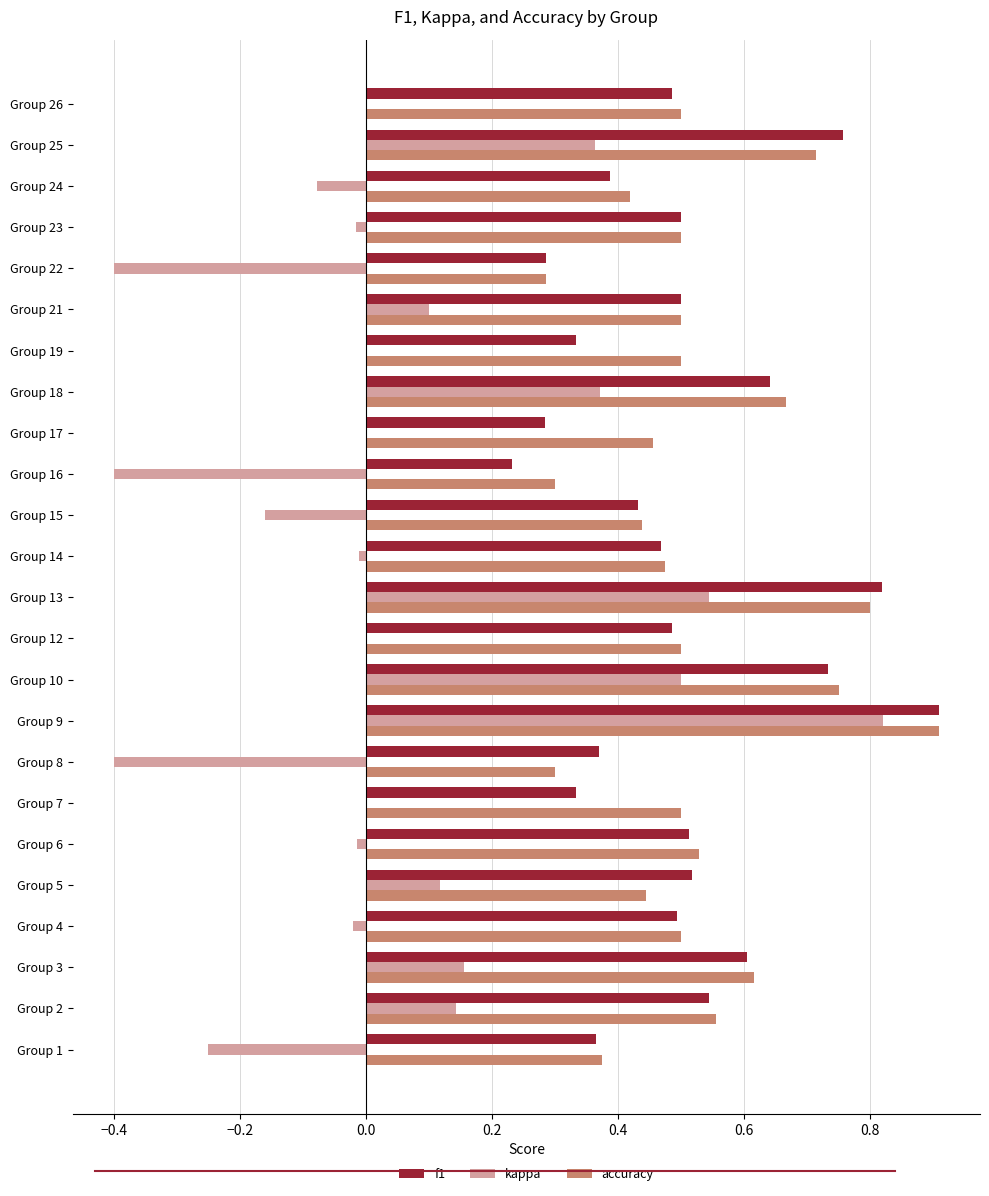

What is the greatest value displayed?

0.9